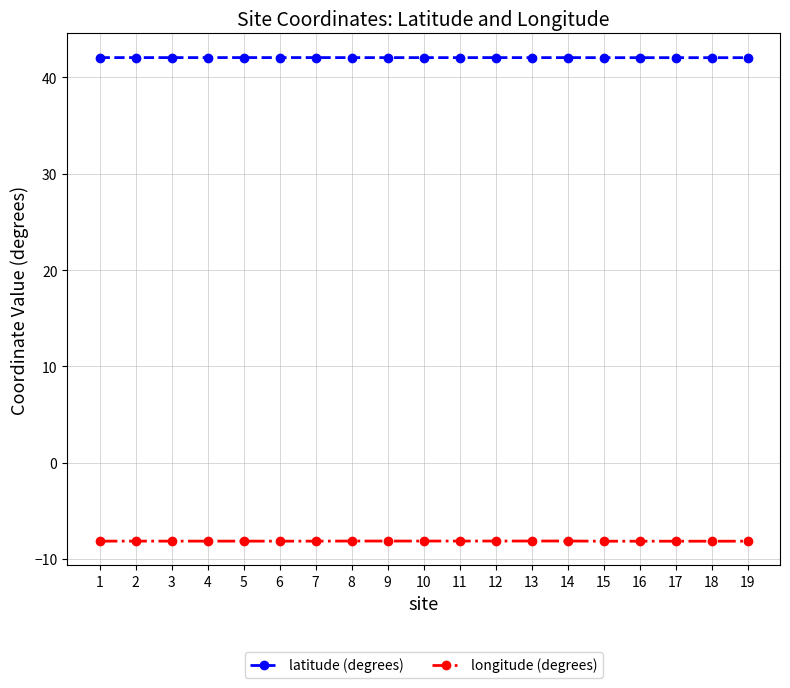

Is it true that latitude (degrees) equals 42.1 at 7?

True